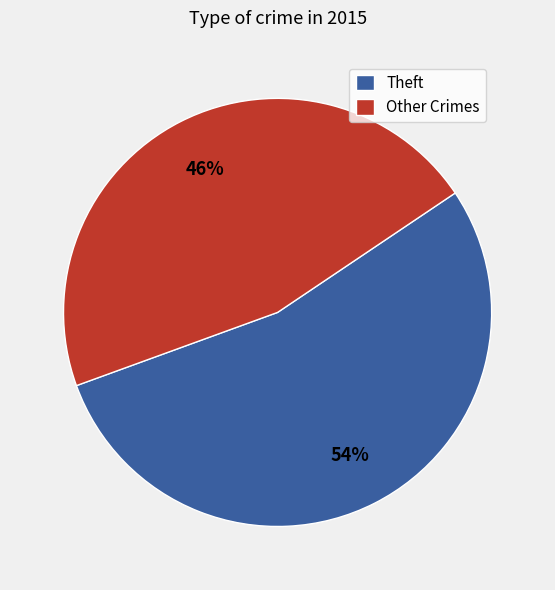

To the nearest percent, what percentage of the pie is Other Crimes?

46%